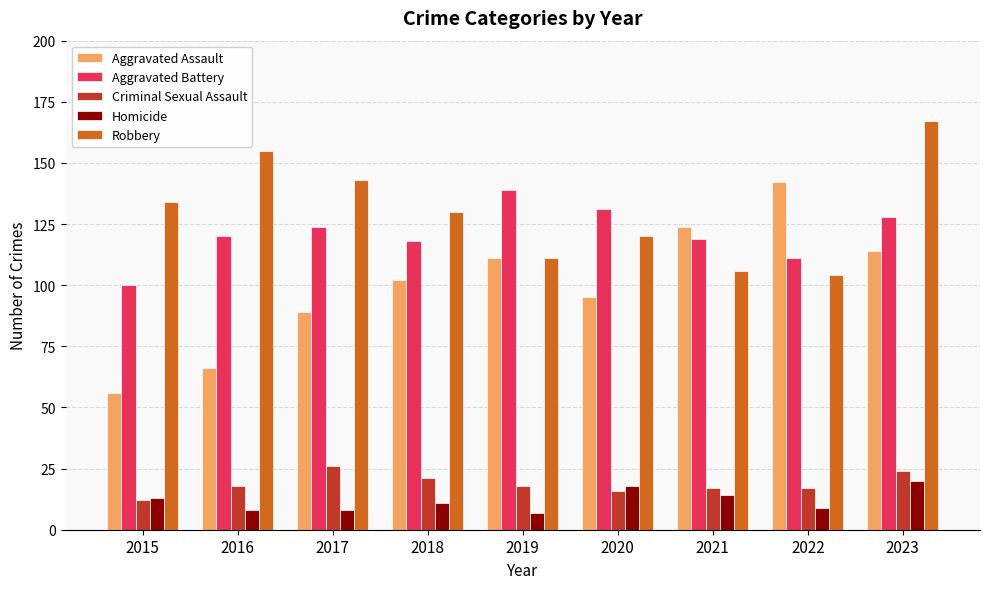

What is the approximate value of Criminal Sexual Assault at 2018, to the nearest 10?

20